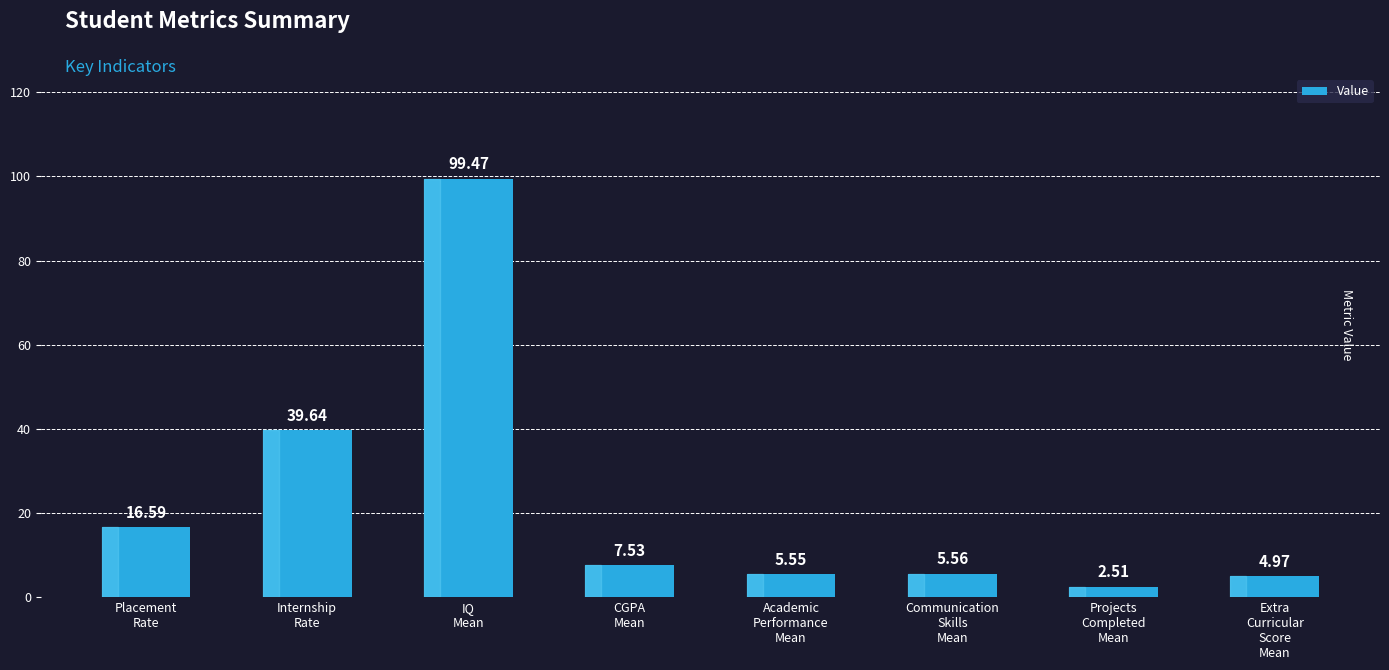

At which label is the value closest to 50?

Internship
Rate